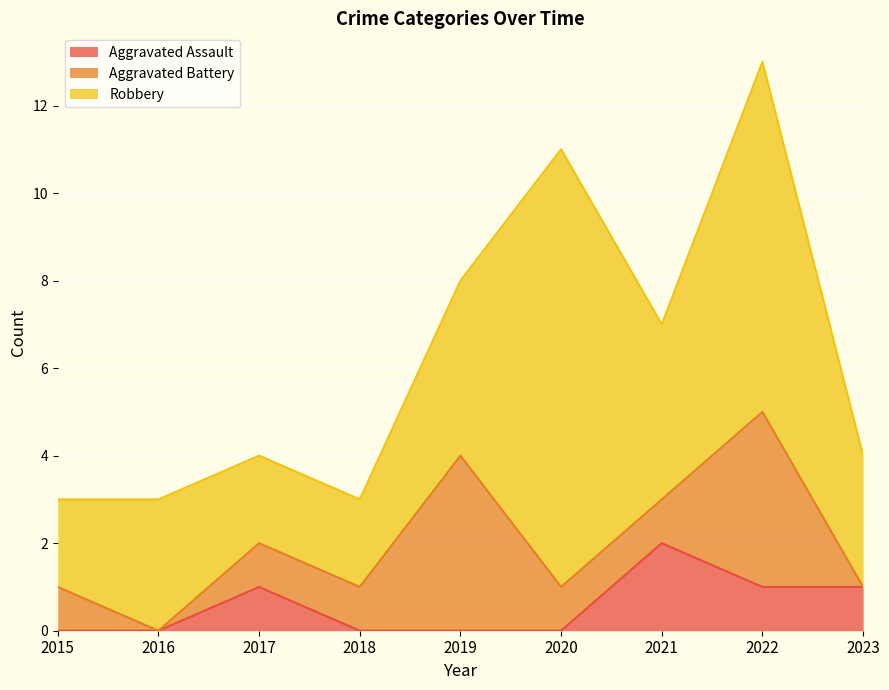

What is the average value of the Robbery series?

4